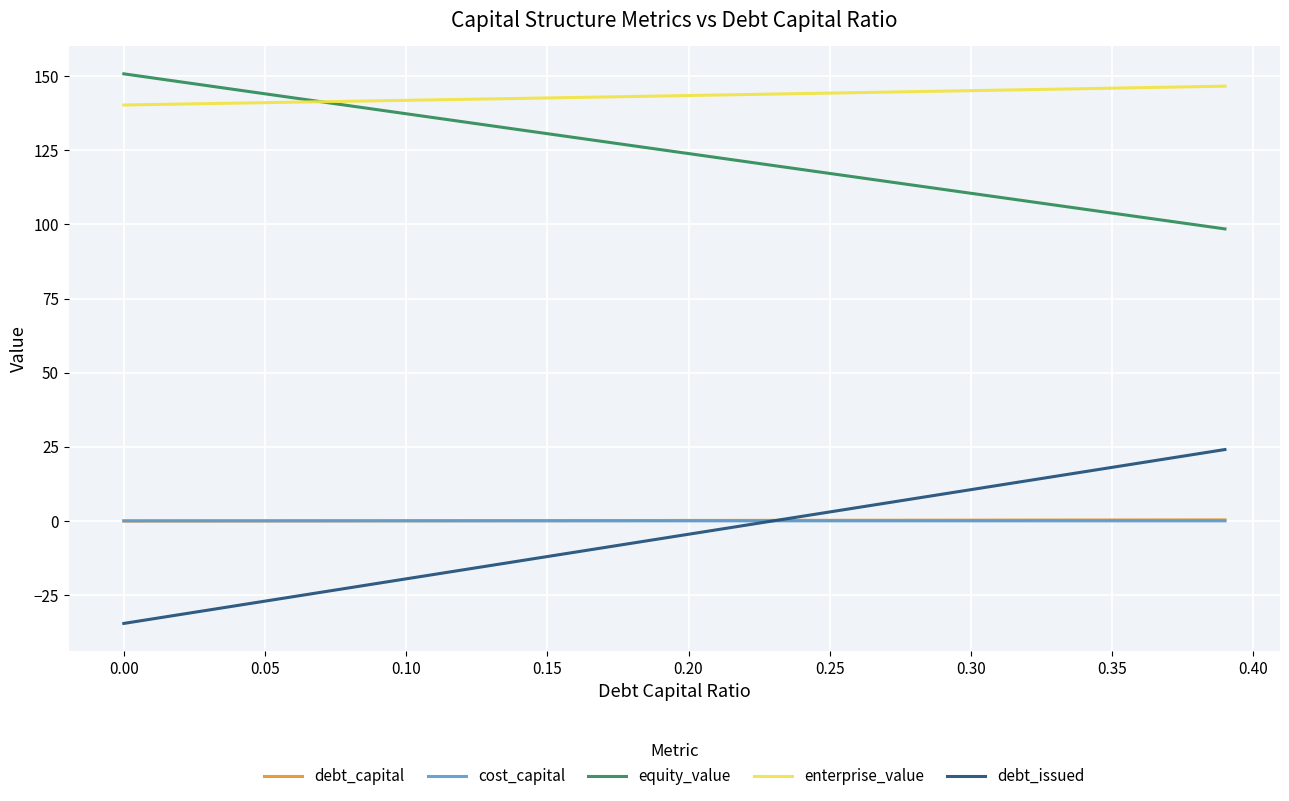

Is this an area chart (filled region under the line)?

No